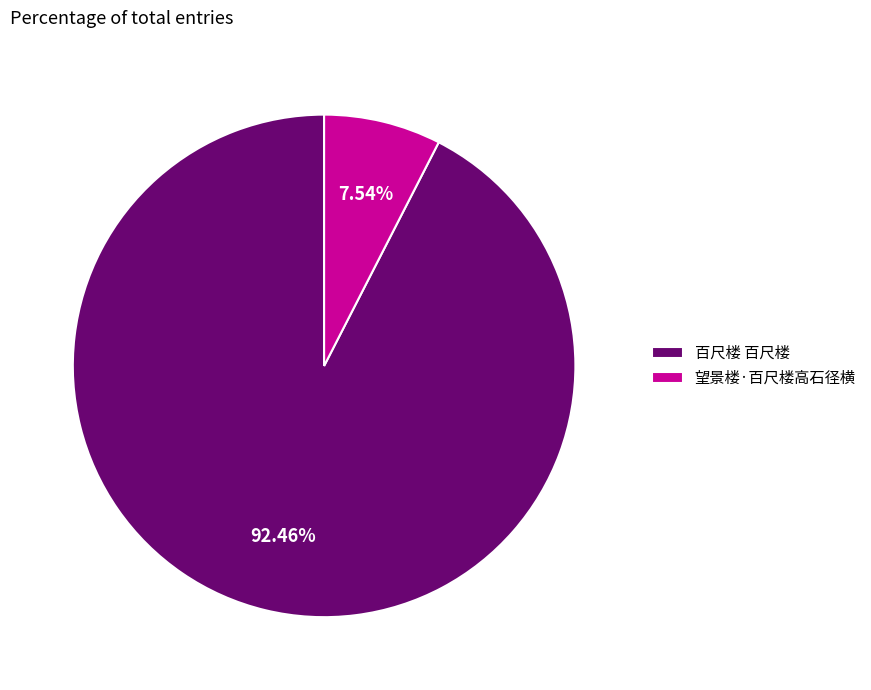

Which slice represents more than half of the pie?

百尺楼 百尺楼